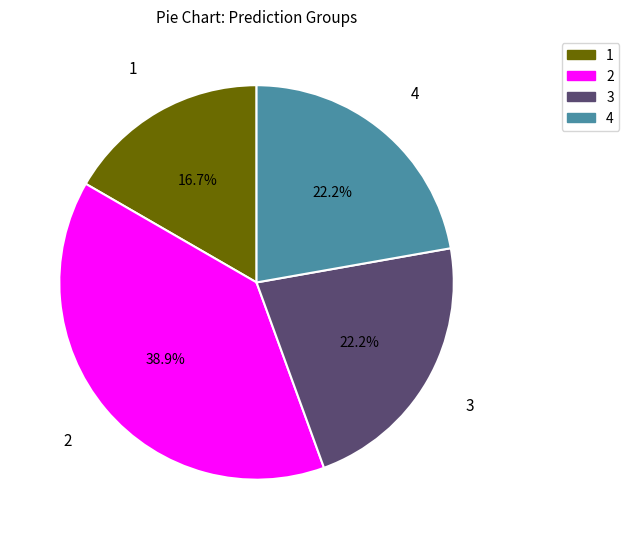

Which has a higher value, 1 or 4?

4